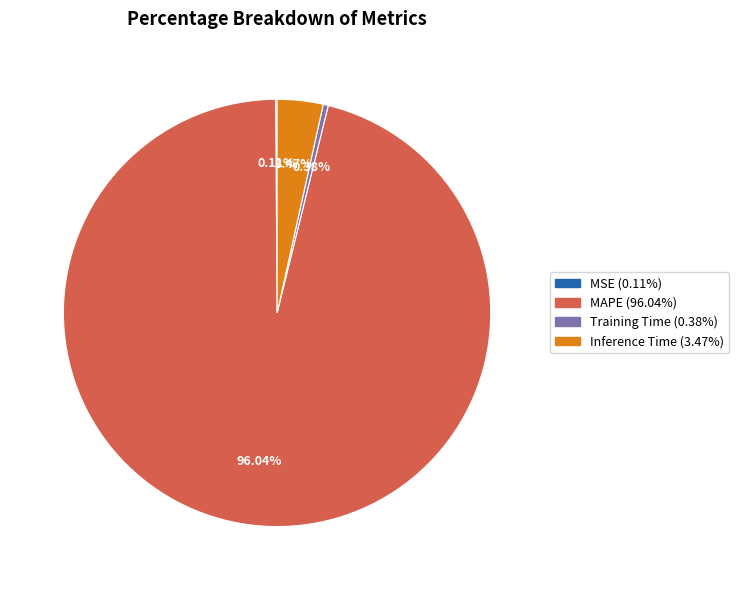

Is there any slice that represents more than half of the pie?

Yes